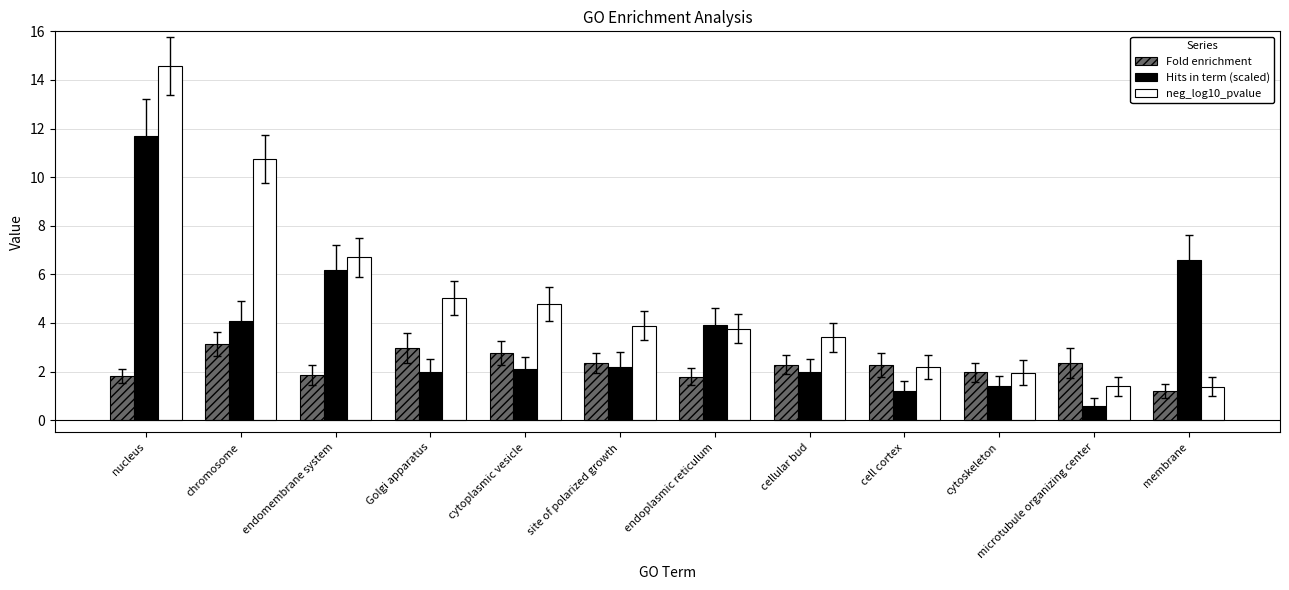

At which label is Hits in term (scaled) closest to 6?

endomembrane system